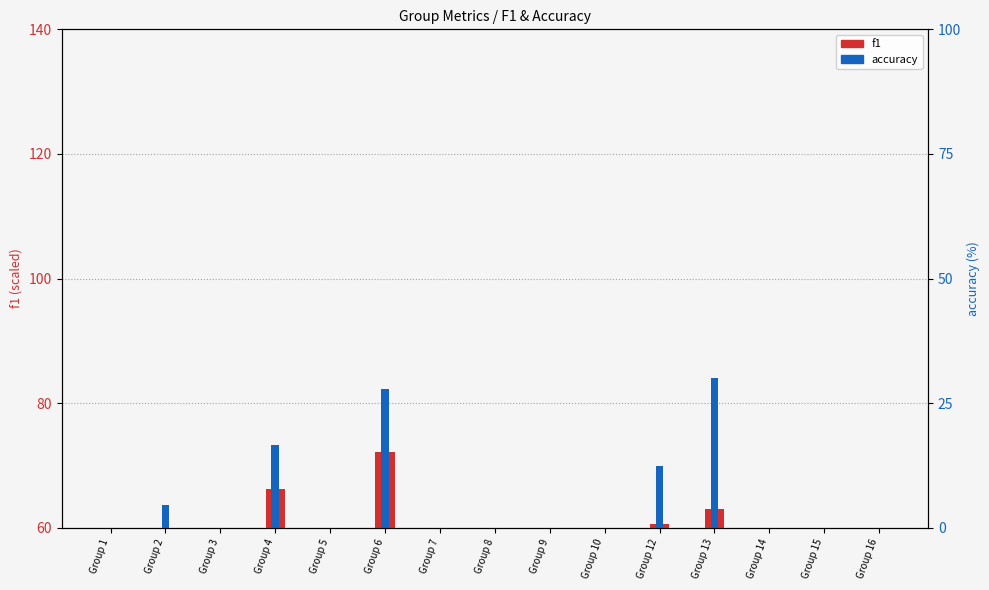

What are all the series names shown in the legend?

f1, accuracy